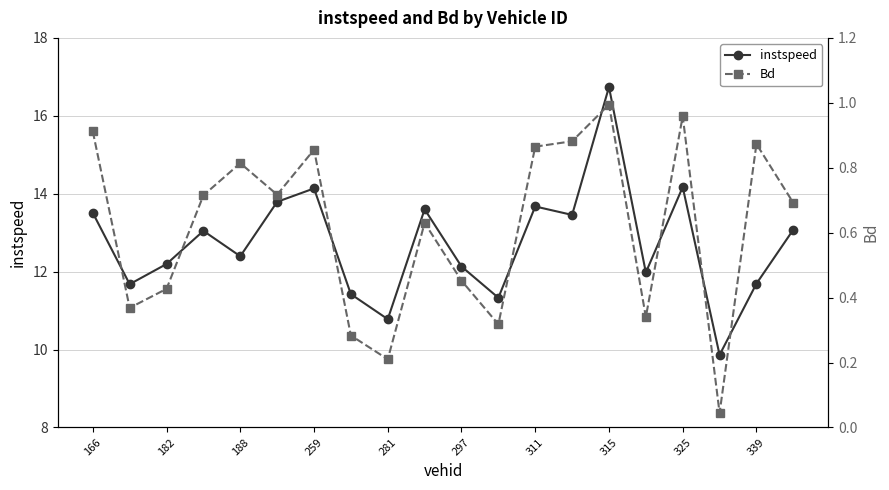

In instspeed, how many points are higher than both neighbors (excluding endpoints)?

6